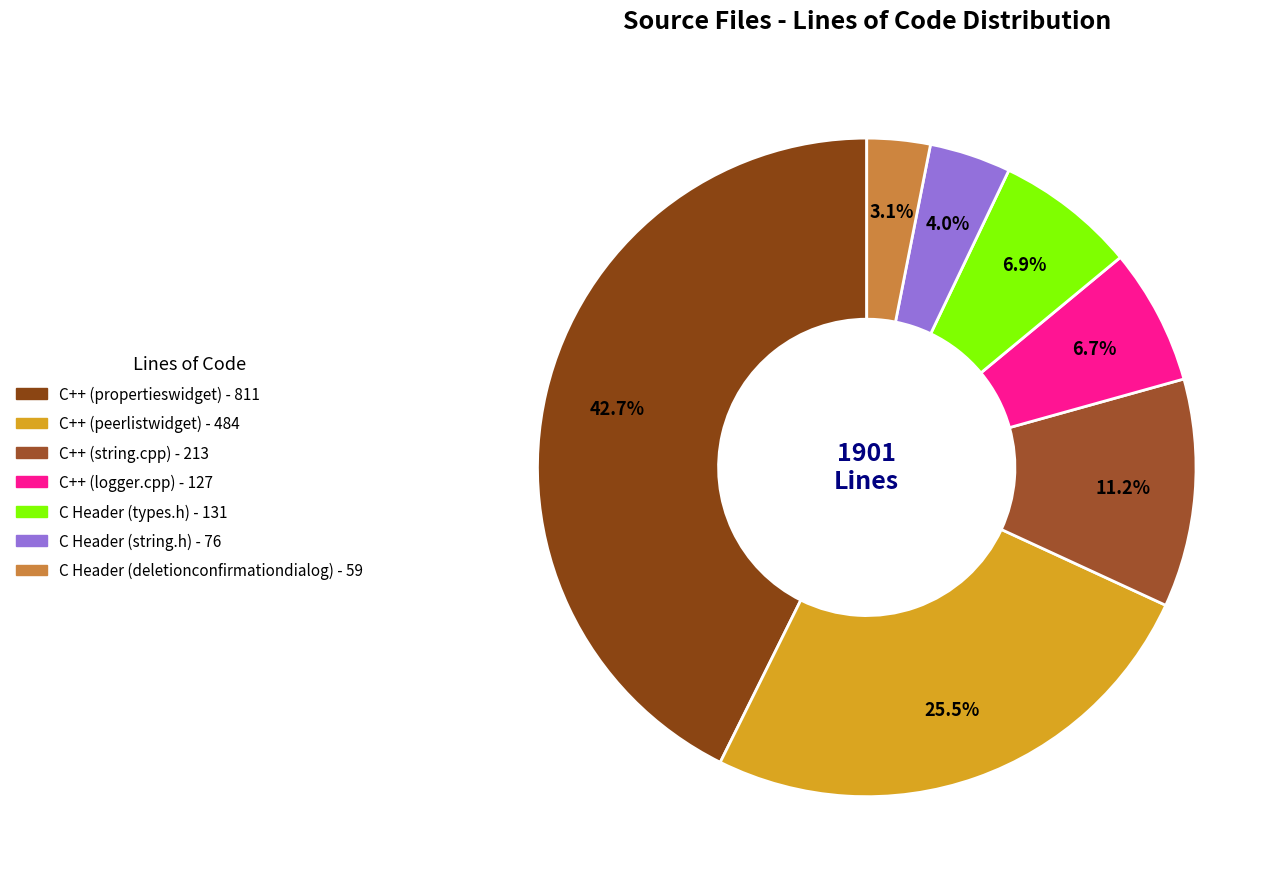

What is the smallest slice in the pie chart?

C Header (deletionconfirmationdialog.h)